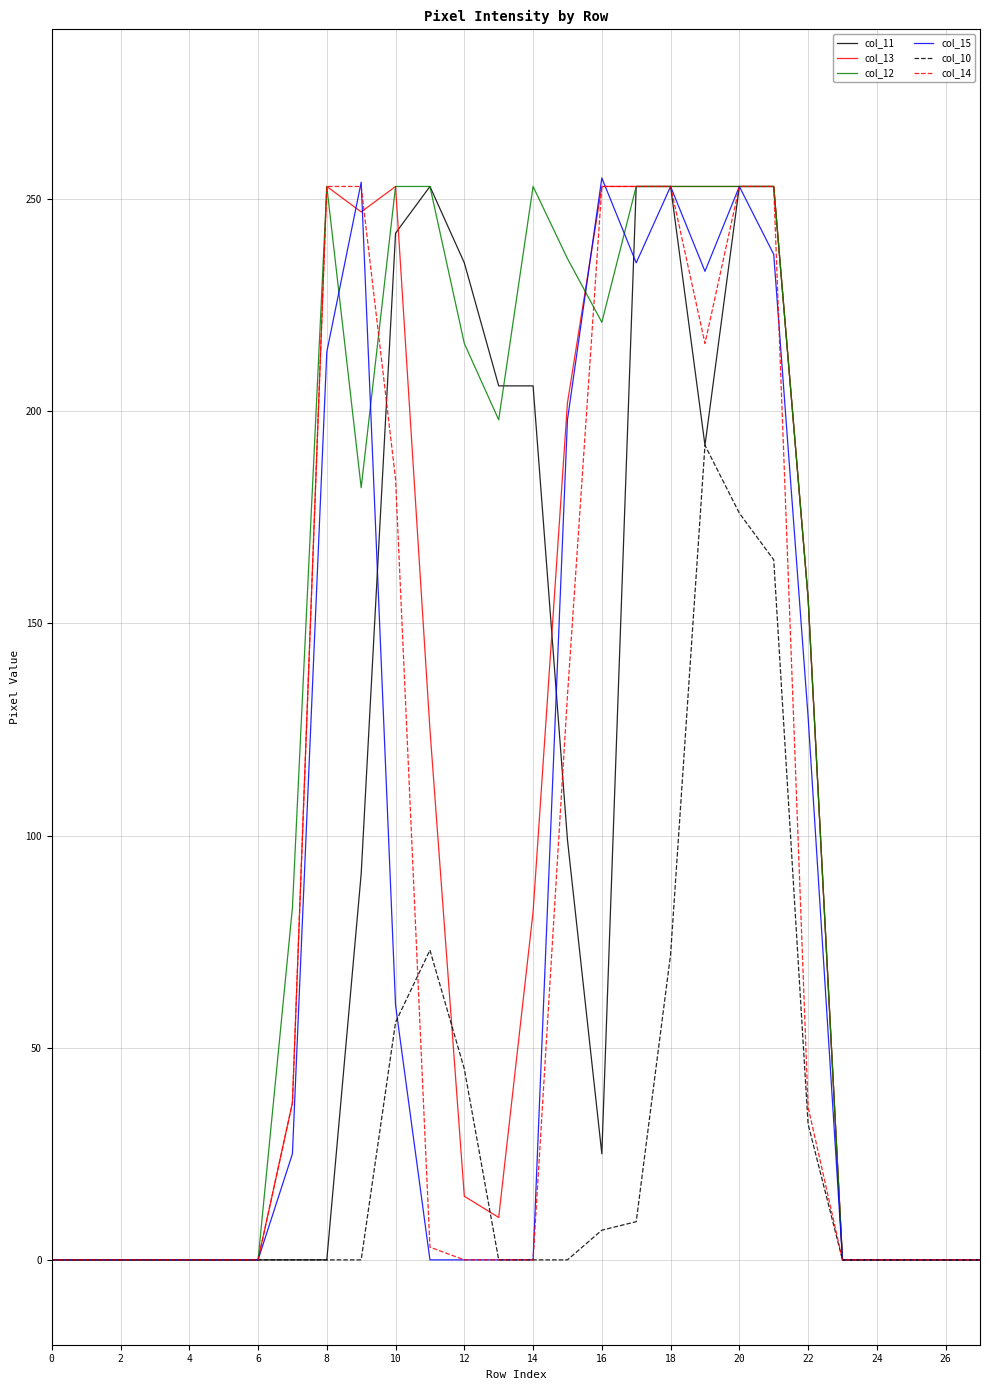

How many lines are shown in the chart?

6